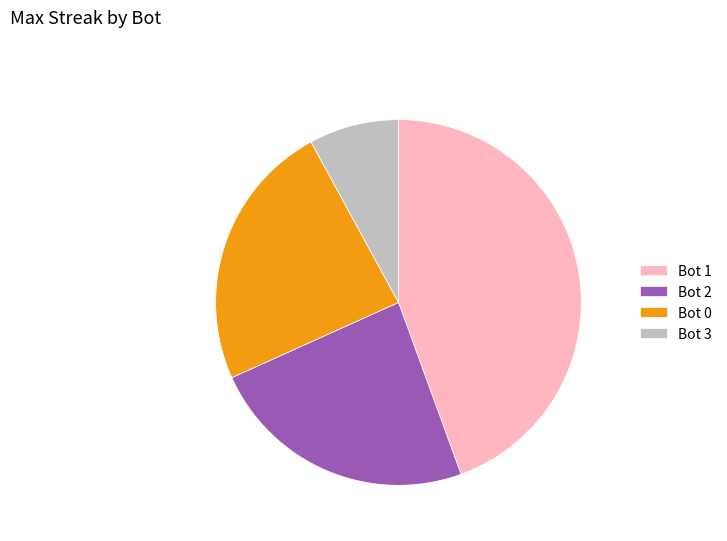

Is there a majority slice in this chart?

No